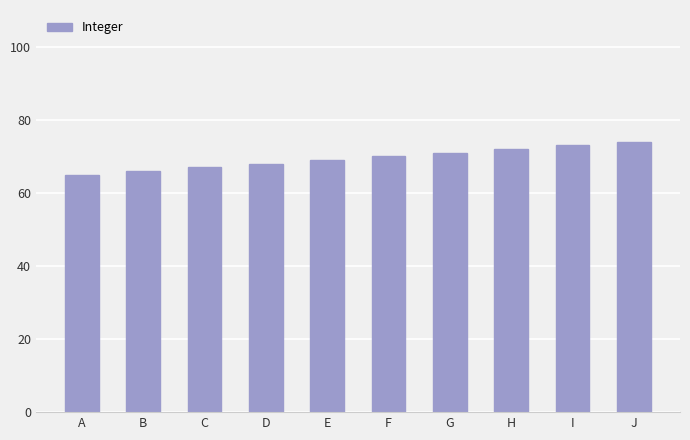

The chart shows a value of 72 at H. True or false?

True